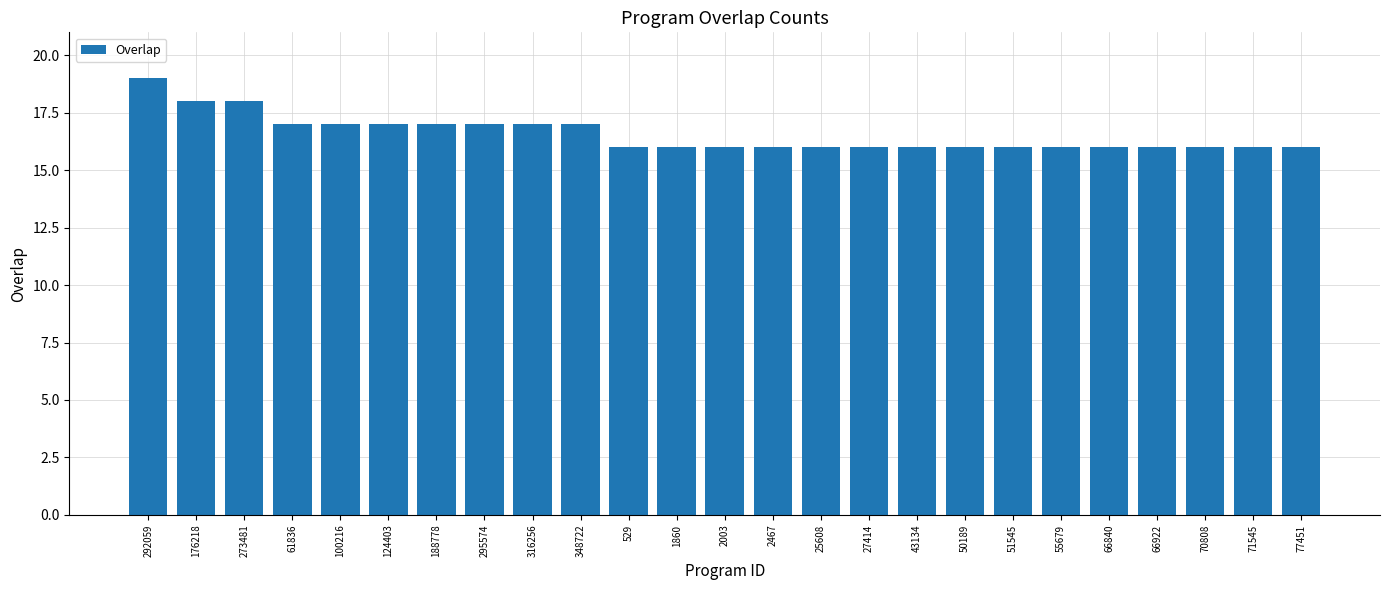

What is the sum of all values?

414